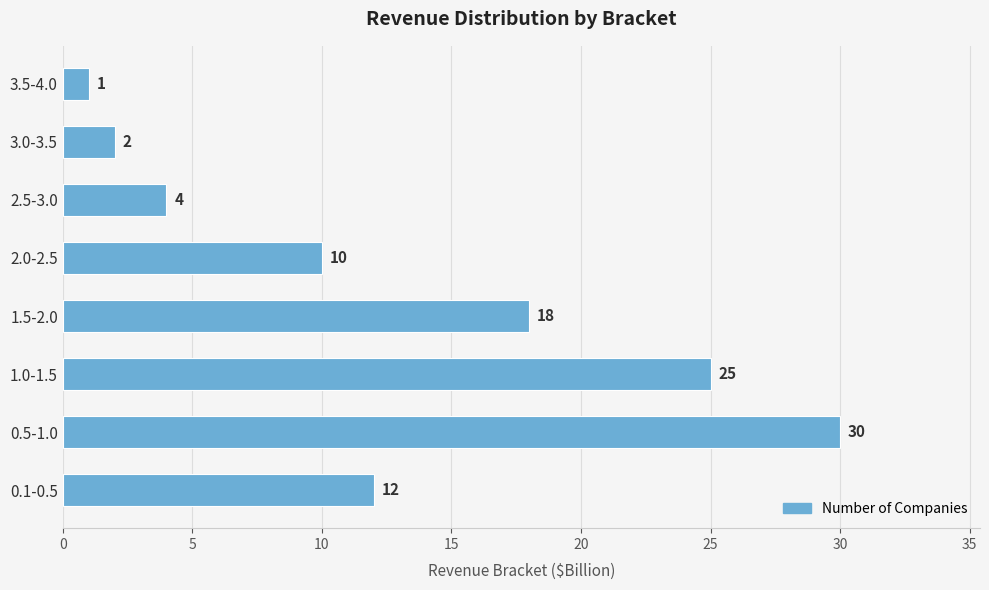

Reading bottom to top, transcribe all the data shown in this chart.

12	30	25	18	10	4	2	1